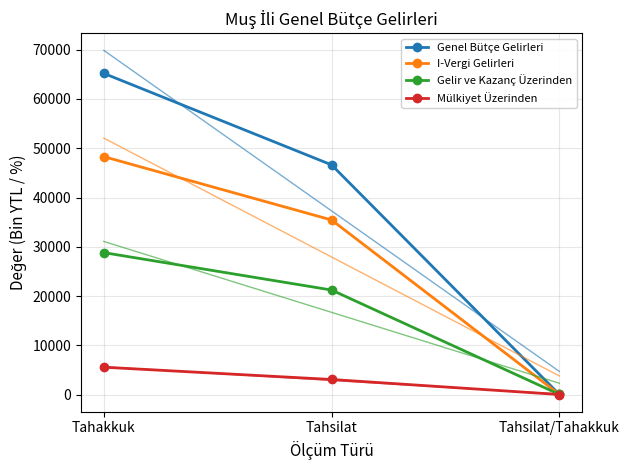

Reading left to right, what are all the values shown in this chart?

Genel Bütçe Gelirleri: 65176.0	46623.0	71.5
I-Vergi Gelirleri: 48292.0	35449.0	73.4
Gelir ve Kazanç Üzerinden: 28829.0	21240.0	73.7
Mülkiyet Üzerinden: 5590.0	3099.0	55.4